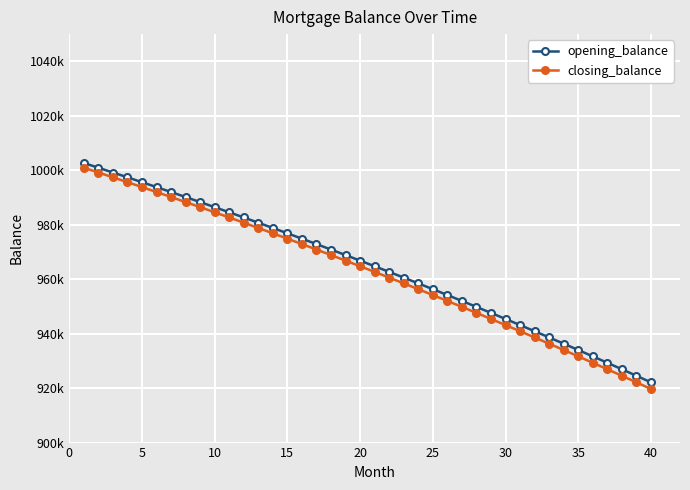

Is this an area chart (filled region under the line)?

No